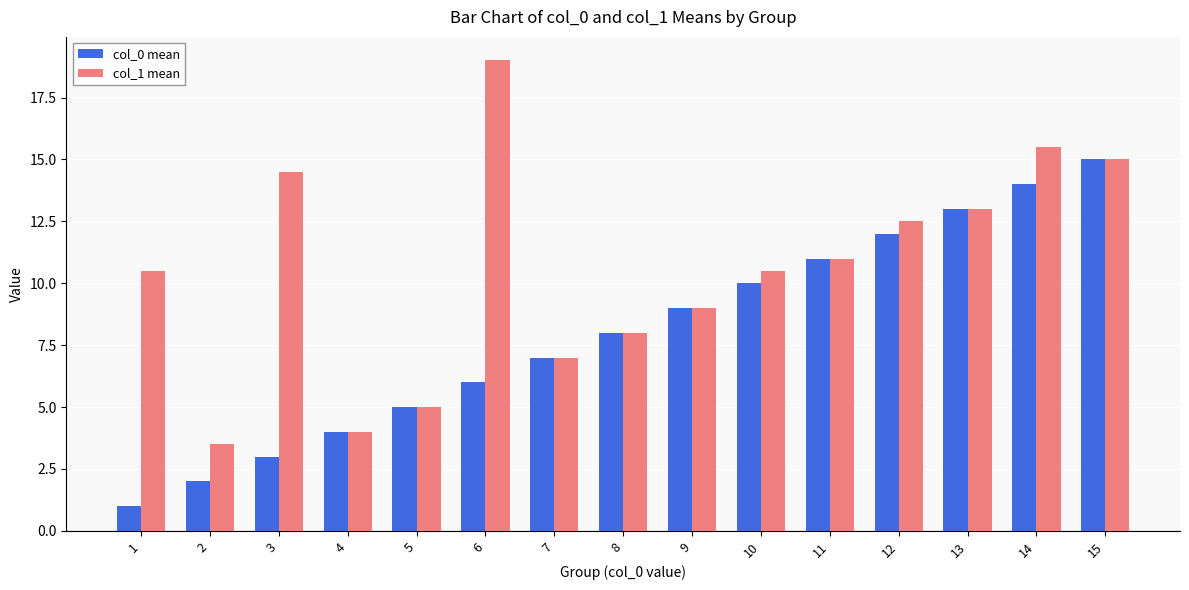

True or false: col_0 mean has a value of 9.0 at 9.

True